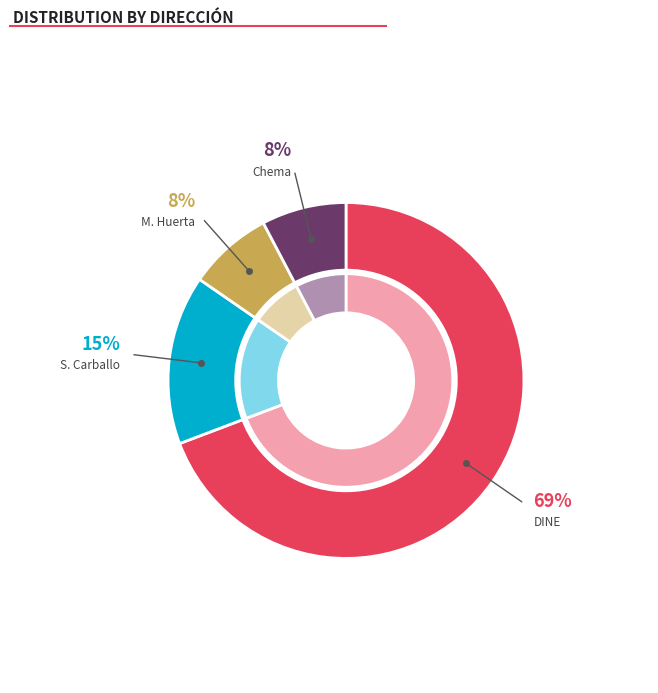

Count the number of slices in the pie.

4